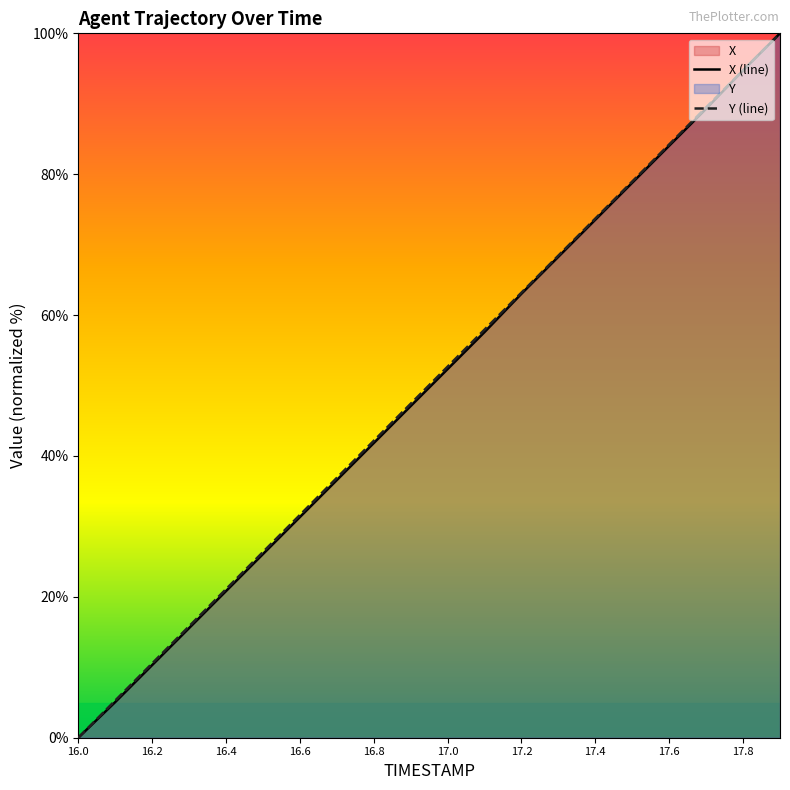

What is the sum of all X values?

996.3